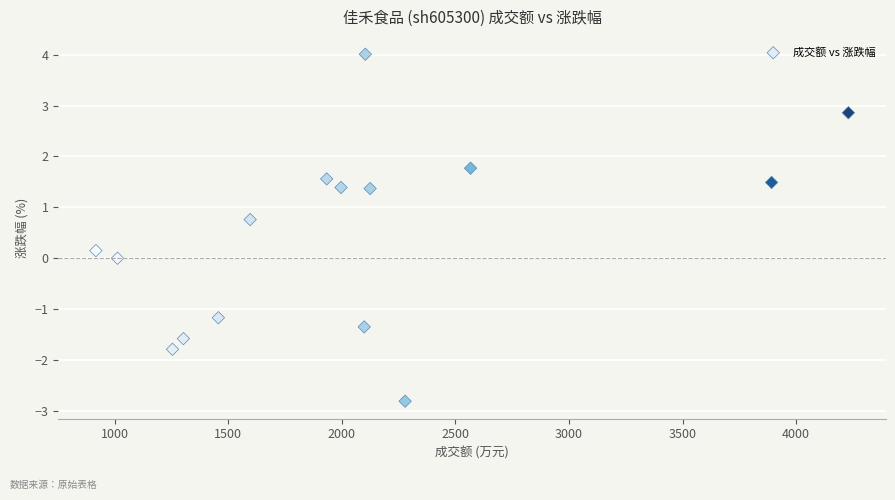

What is the range of X values (max minus min)?

3312.0